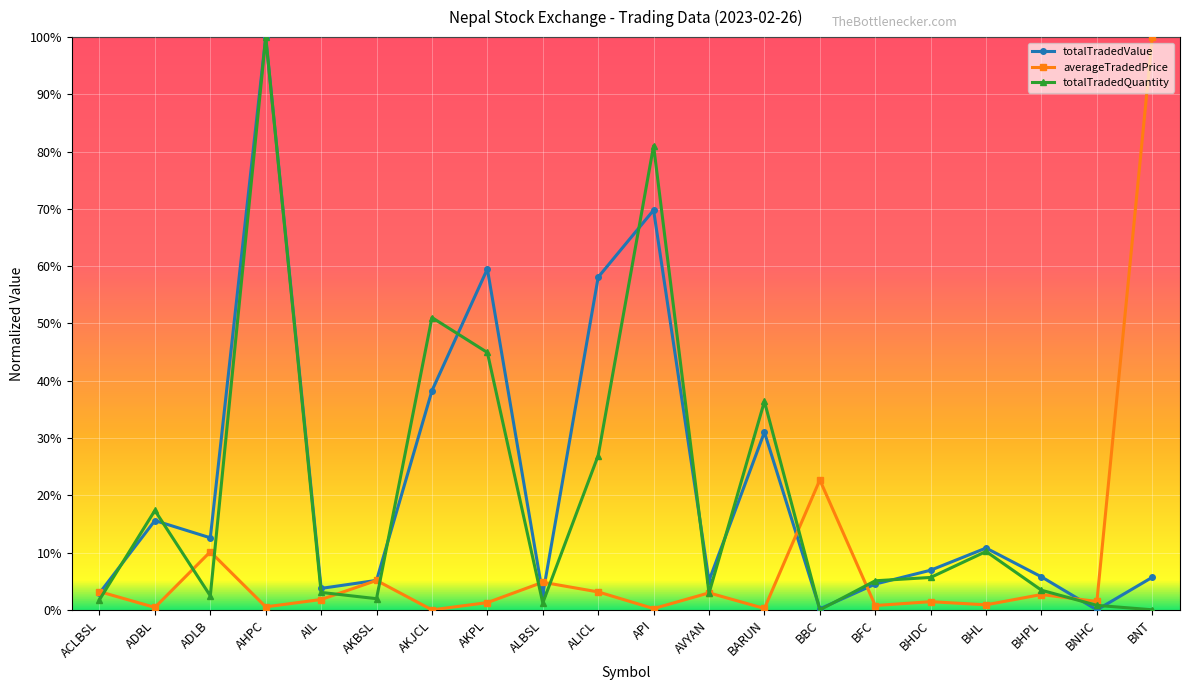

True or false: averageTradedPrice has a value of 0.0 at ACLBSL.

False